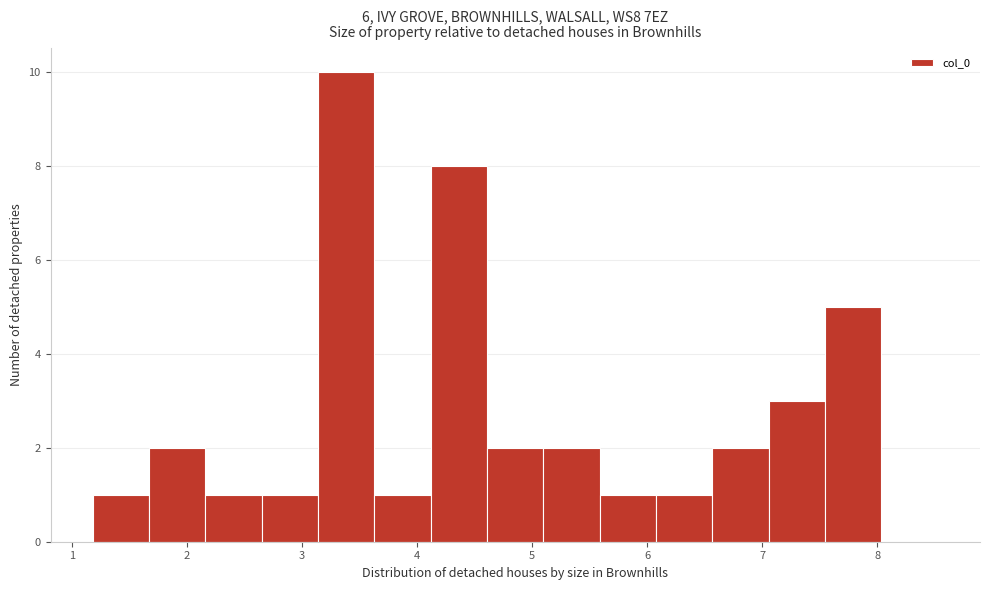

Reading left to right, transcribe this chart: for each bar, give the range it covers on the x-axis and its height. Neither the bar edges nor the heights are printed on the chart, so give them approximately, as read against the axes.

1.2 to 1.7: 1
1.7 to 2.2: 2
2.2 to 2.7: 1
2.7 to 3.1: 1
3.1 to 3.6: 10
3.6 to 4.1: 1
4.1 to 4.6: 8
4.6 to 5.1: 2
5.1 to 5.6: 2
5.6 to 6.1: 1
6.1 to 6.6: 1
6.6 to 7.1: 2
7.1 to 7.5: 3
7.5 to 8.0: 5
8.0 to 8.5: 0